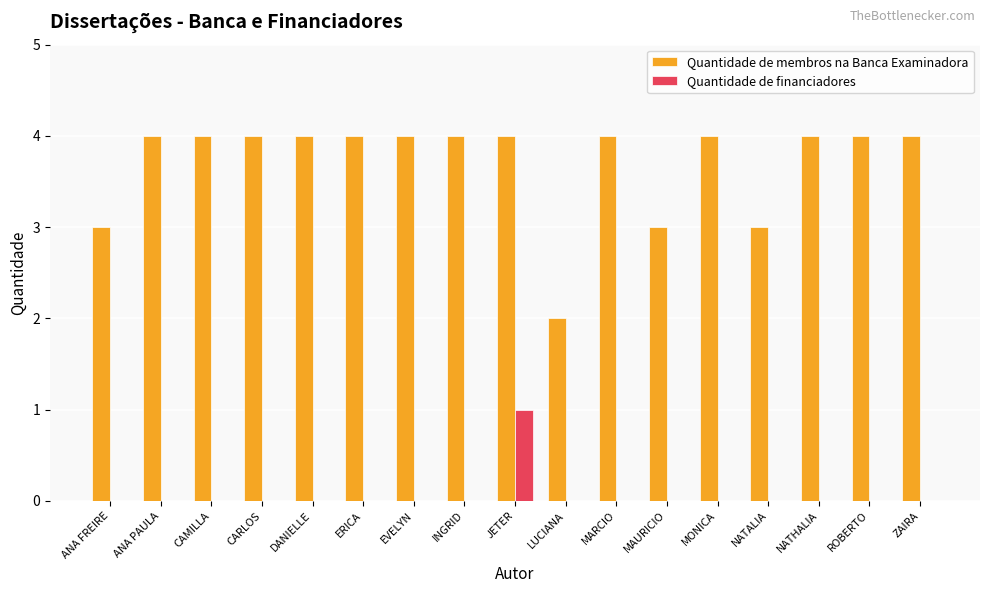

The Quantidade de membros na Banca Examinadora series shows 4 at CAMILLA. True or false?

True